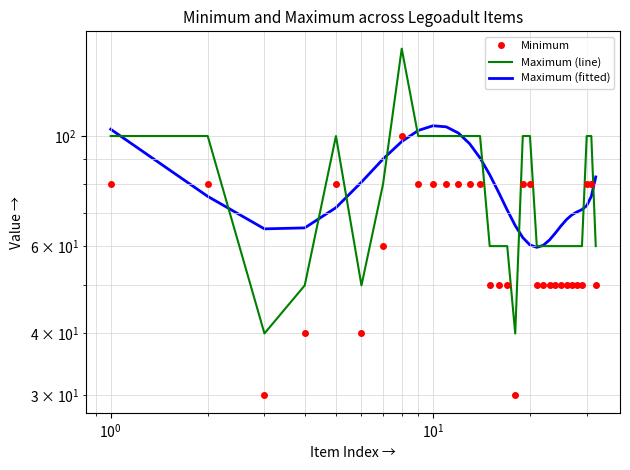

How many distinct data groups are displayed?

3